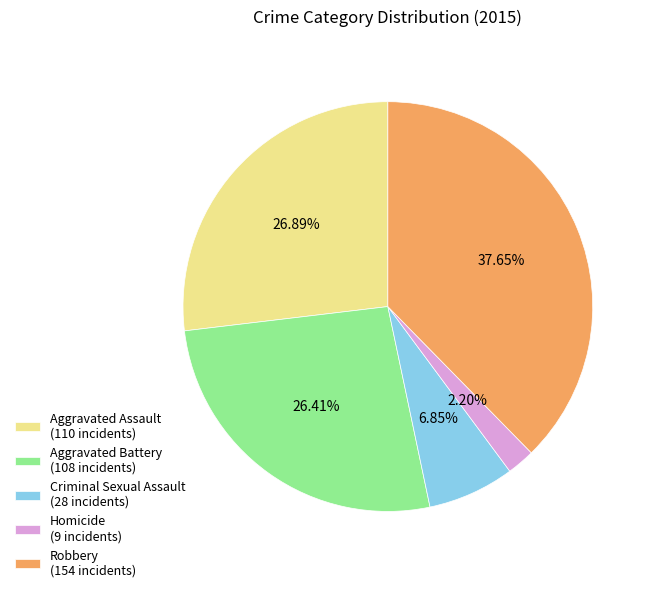

What percentage do Criminal Sexual Assault and Aggravated Battery together represent?

33.3%